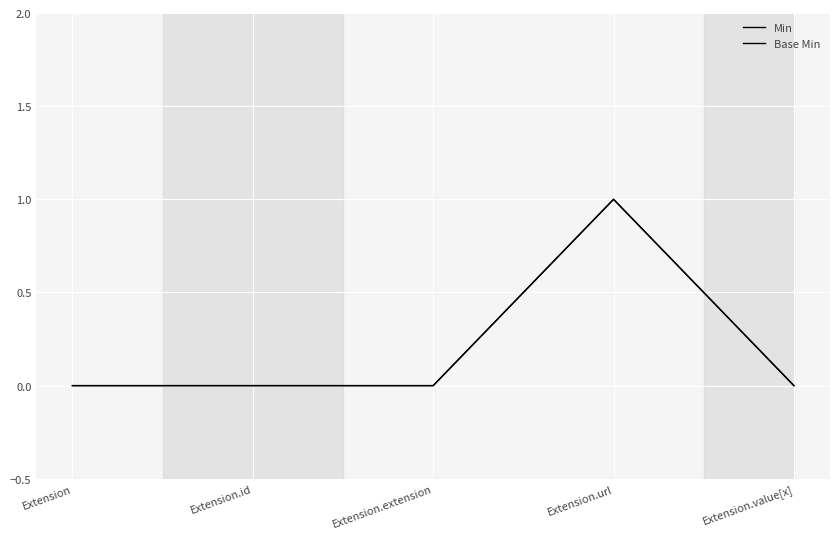

The value of Base Min at Extension is 0. True or false?

True